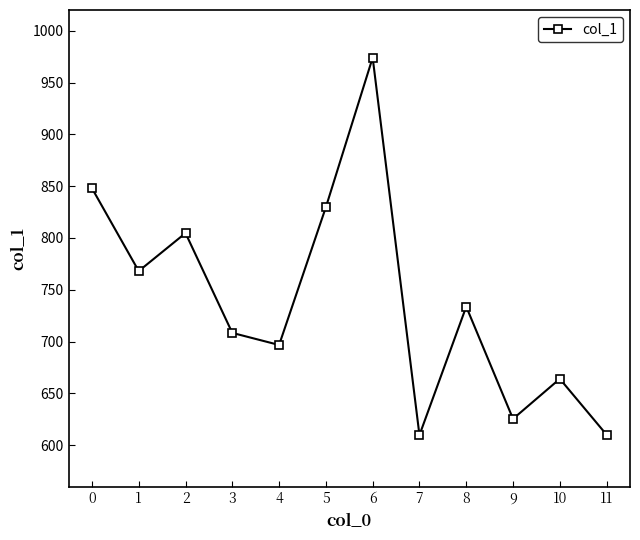

What is the difference between the maximum and minimum values?

364.3